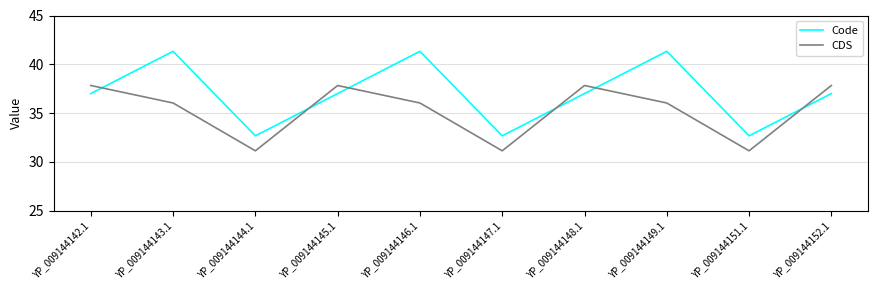

Rank the series at YP_009144149.1 from highest to lowest value.

Code, CDS